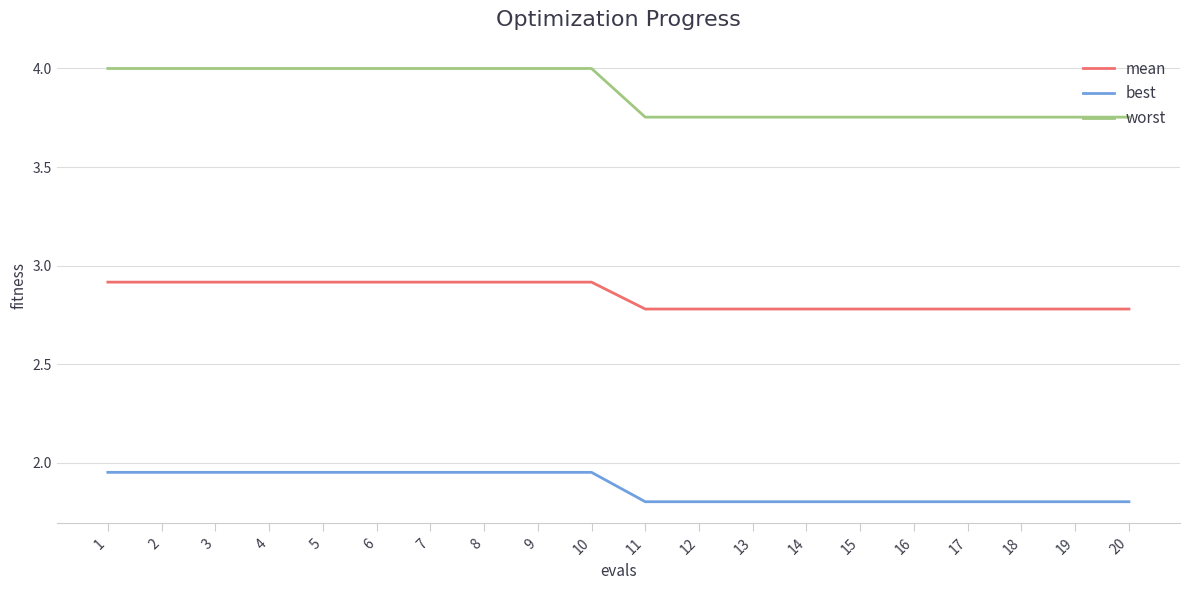

The mean series shows 2.9 at 5. True or false?

True